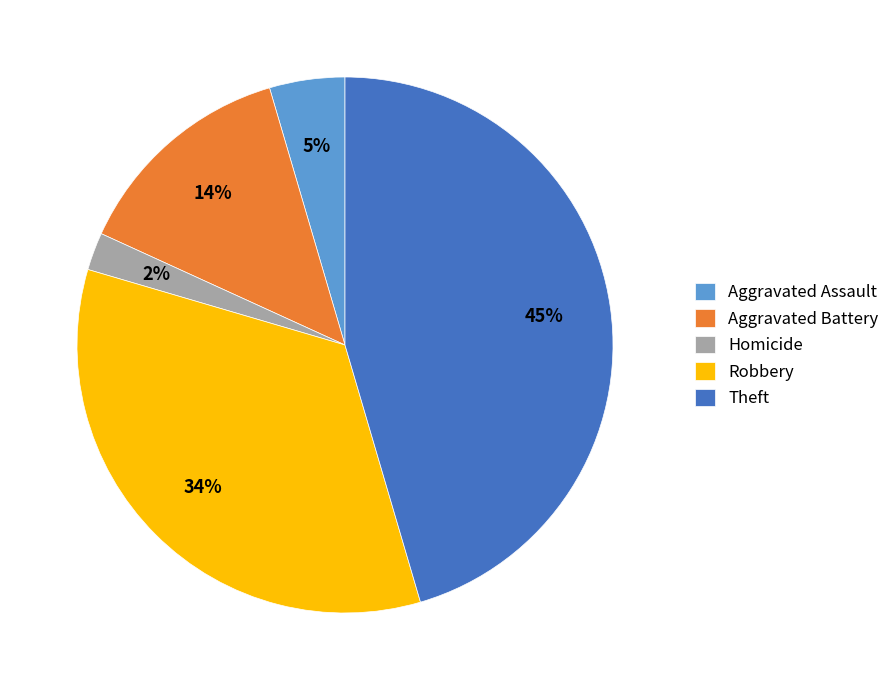

How many segments does this pie chart have?

5